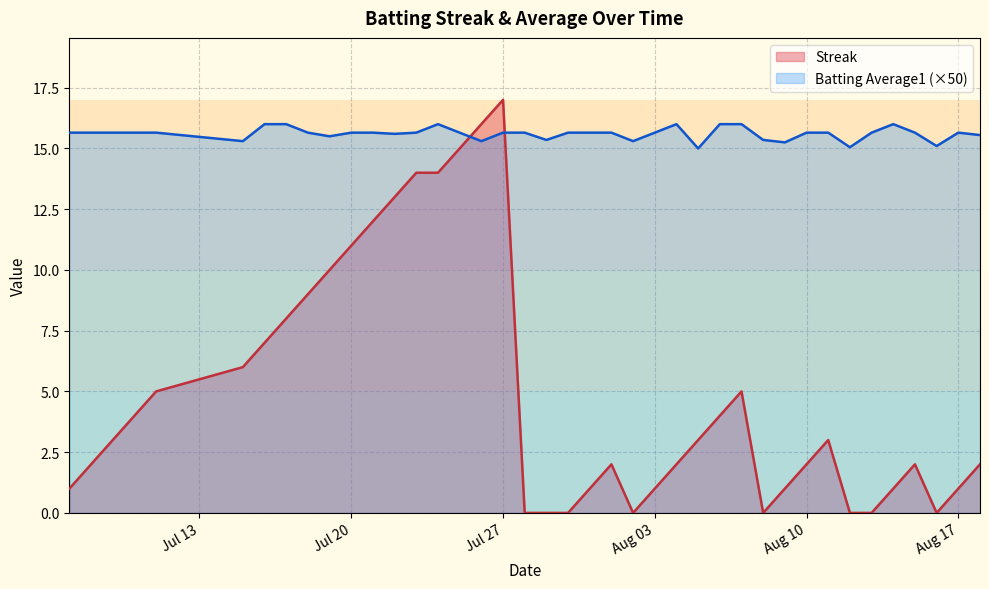

What is the difference between the maximum and second lowest values in the Streak series?

17.0